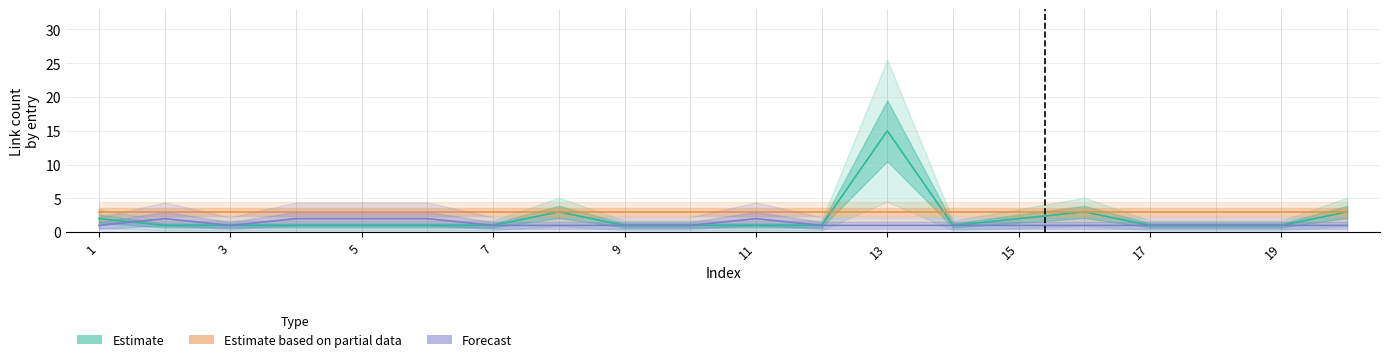

Between which two adjacent categories do Estimate and Forecast first intersect?

1 and 2